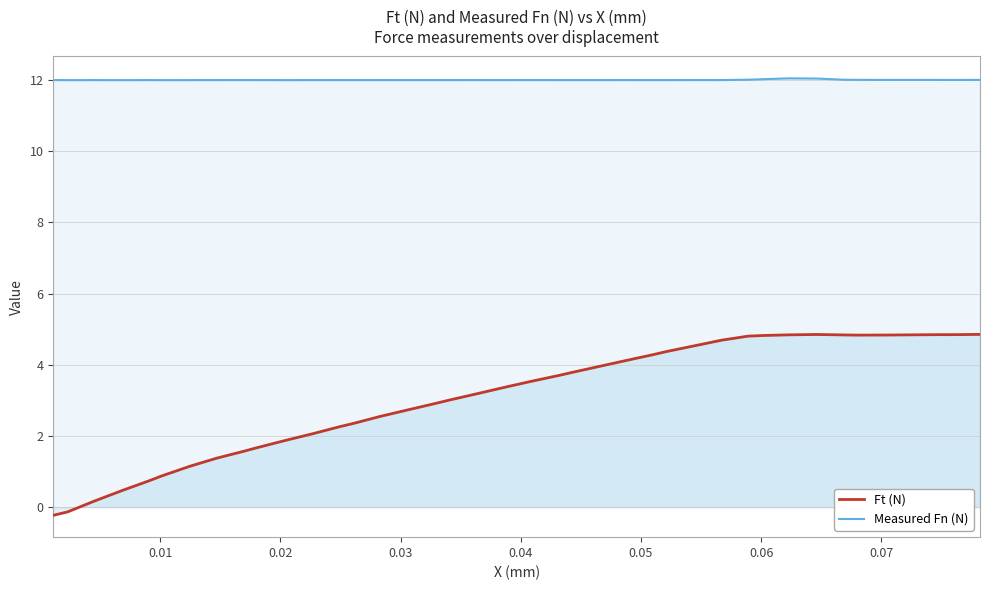

Which series has the largest range (max minus min)?

Ft (N)